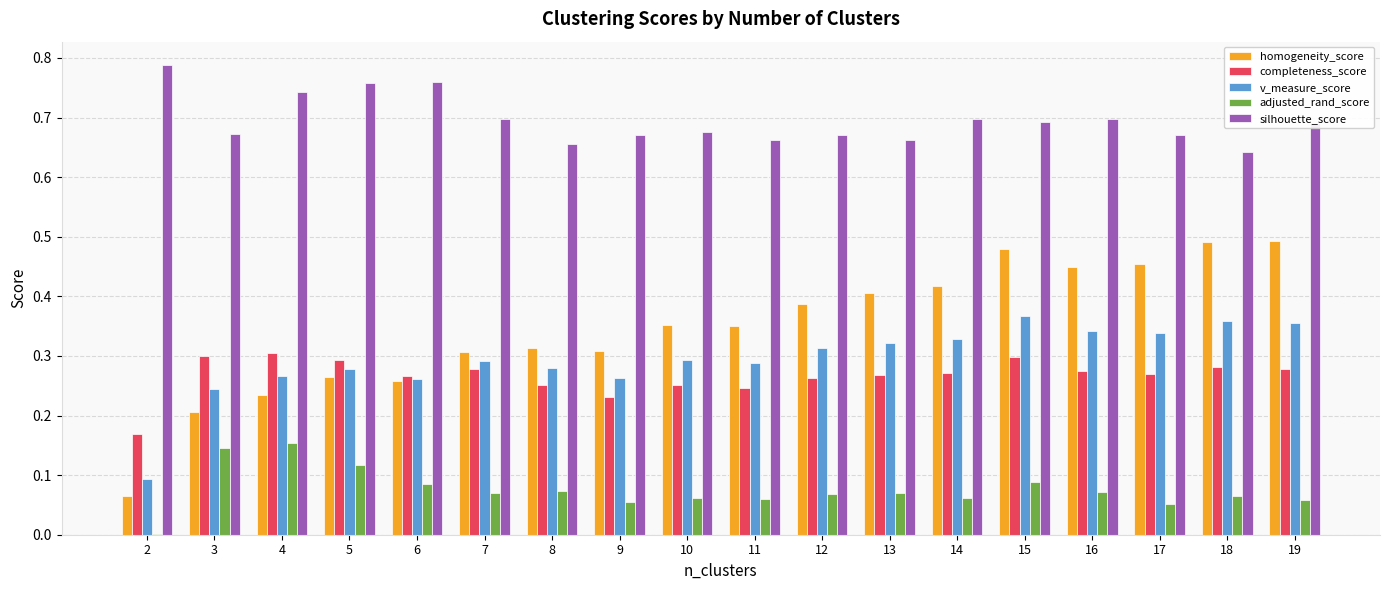

The value of adjusted_rand_score at 9 is 0.0. True or false?

False